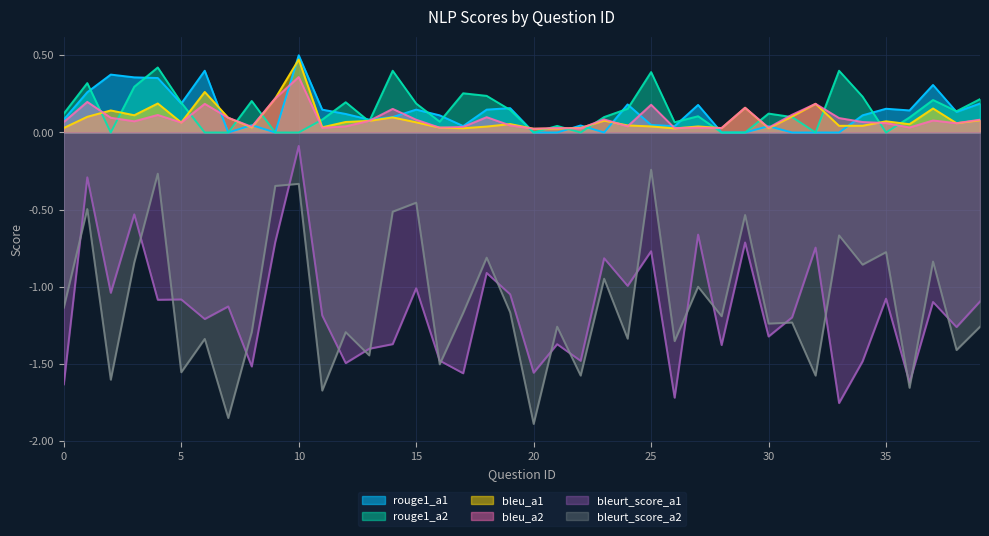

What is the difference between the maximum and minimum values in the rouge1_a2 series?

0.4